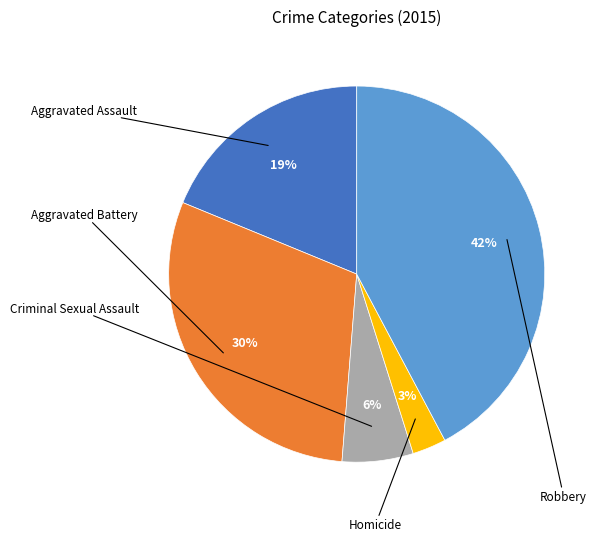

What percentage is the Robbery slice, to the nearest percent?

42%